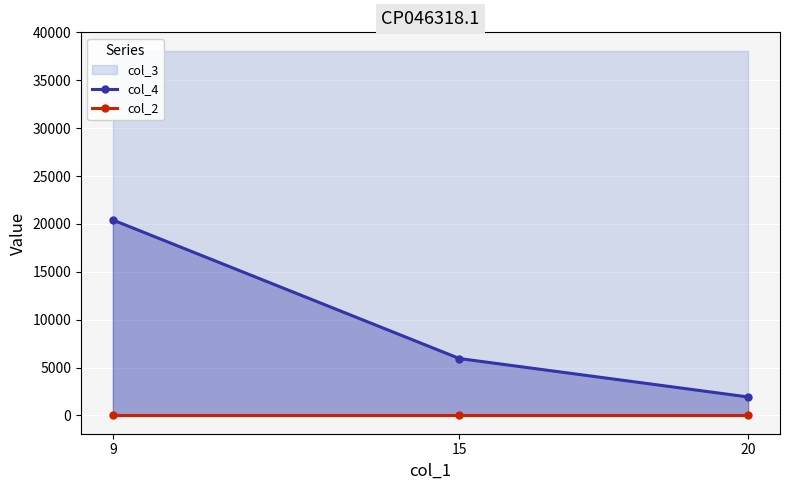

List the labels in order of col_4 value, smallest first.

20, 15, 9